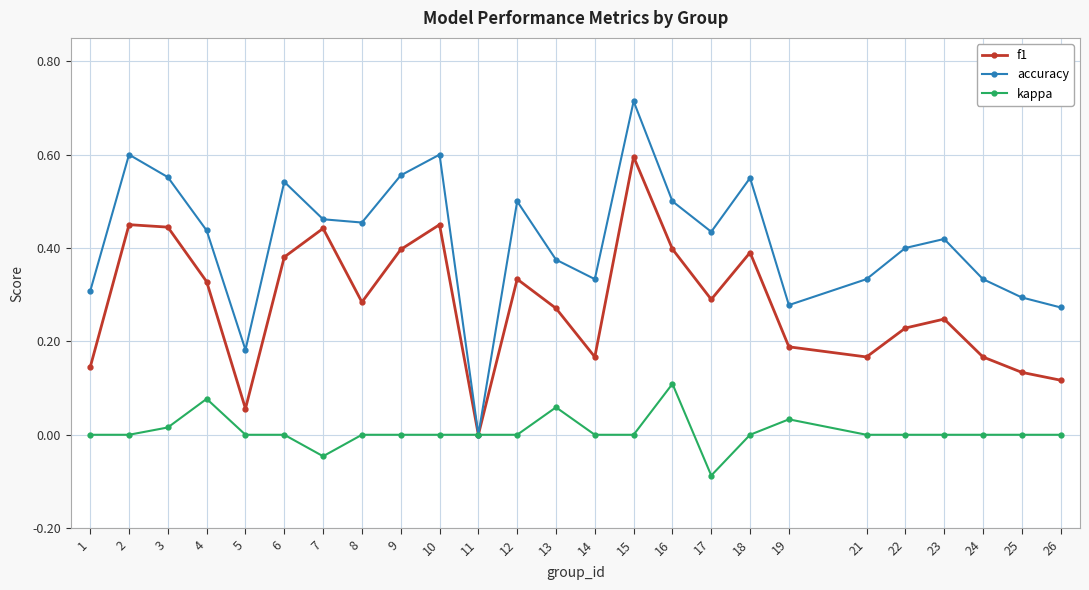

Does the chart display data point markers on the line(s)?

Yes